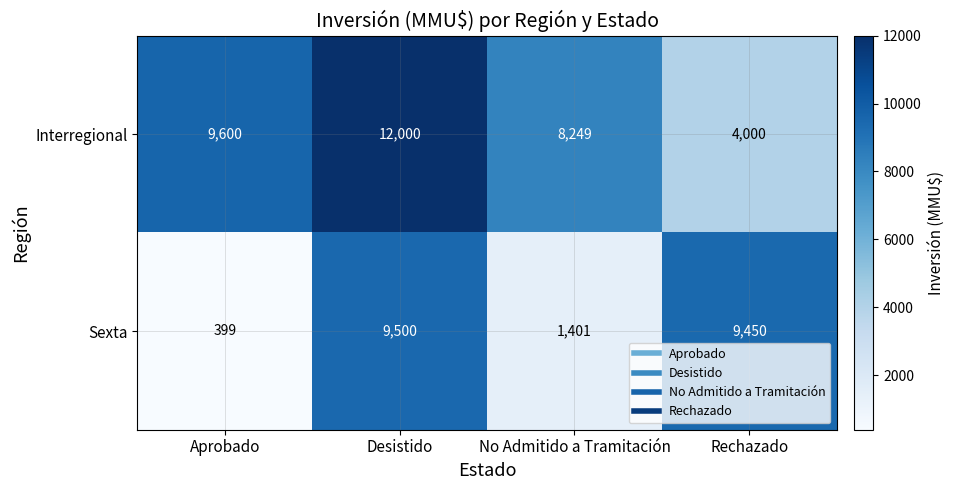

Is it true that Interregional equals 6861 at Rechazado?

False